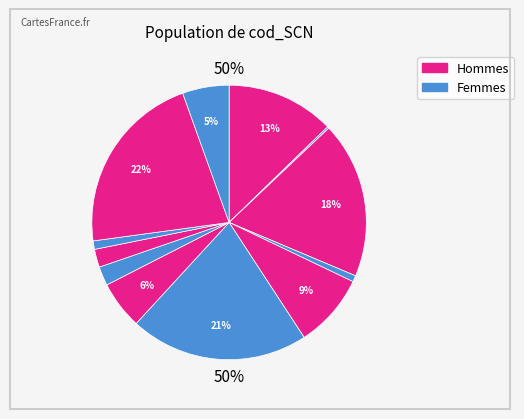

The 1 slice represents 13% of the pie. True or false?

True